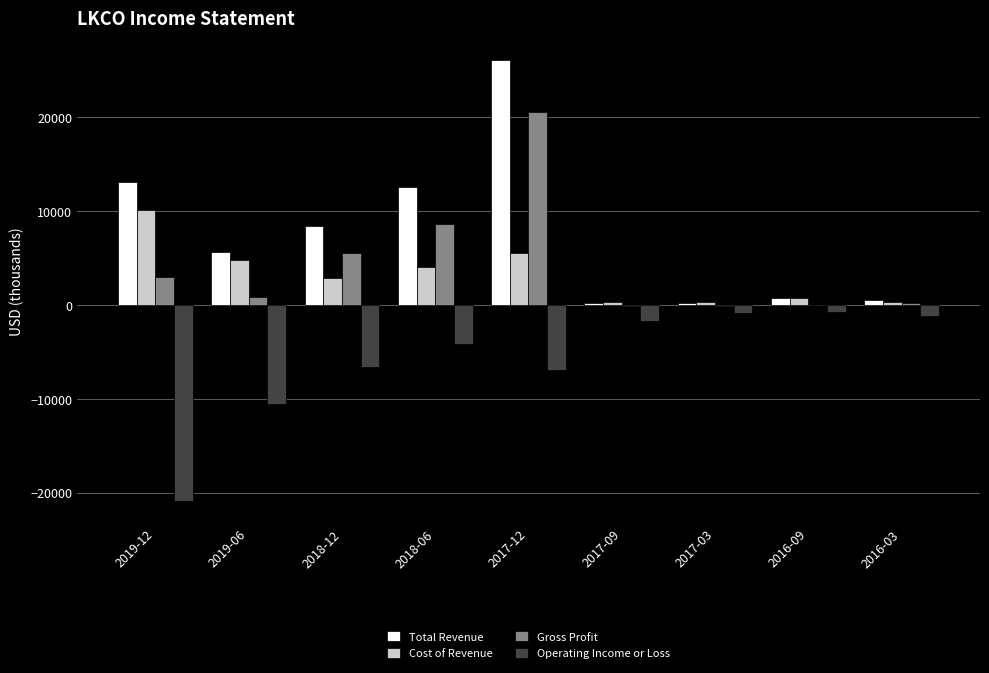

At which category is the sum across all series the highest?

2017-12